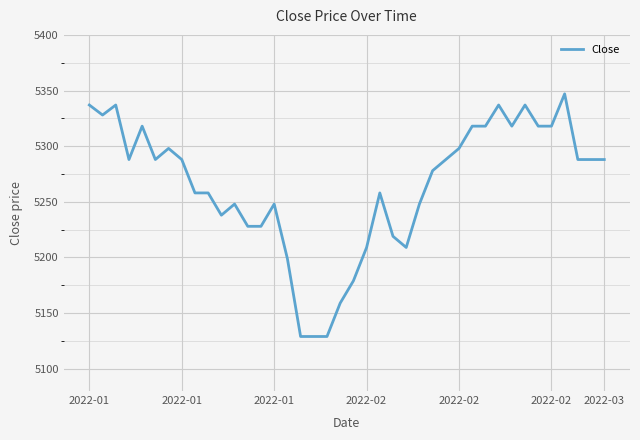

What is the difference between the second highest and second lowest values?

208